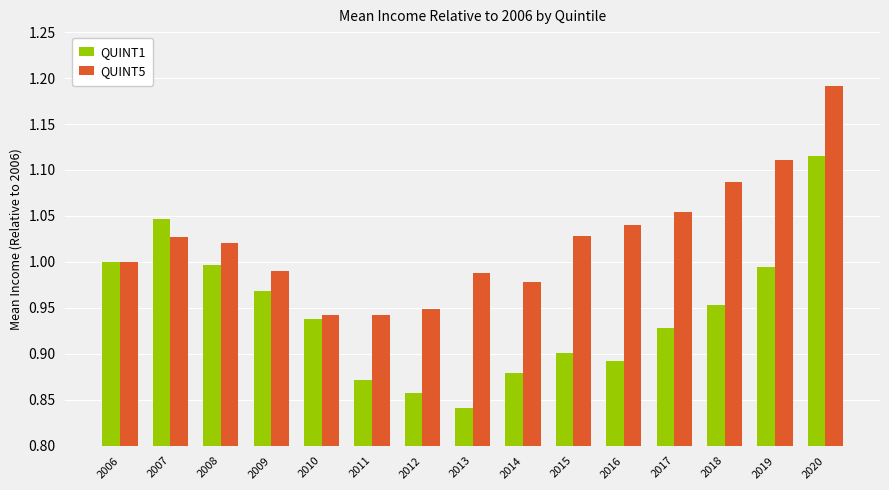

How many distinct data groups are displayed?

2